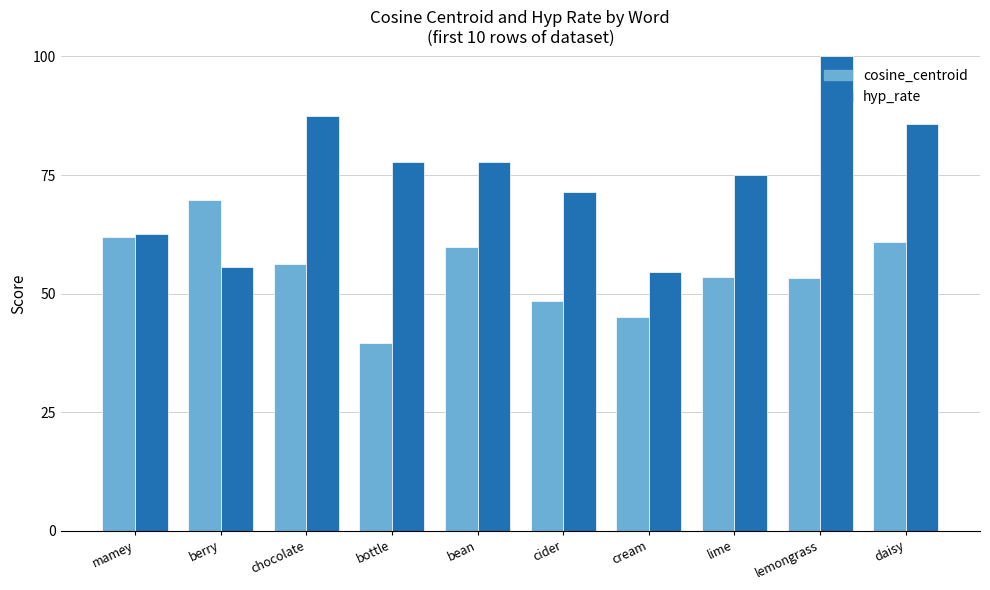

What is the spread (max minus min) of values at cream?

9.5